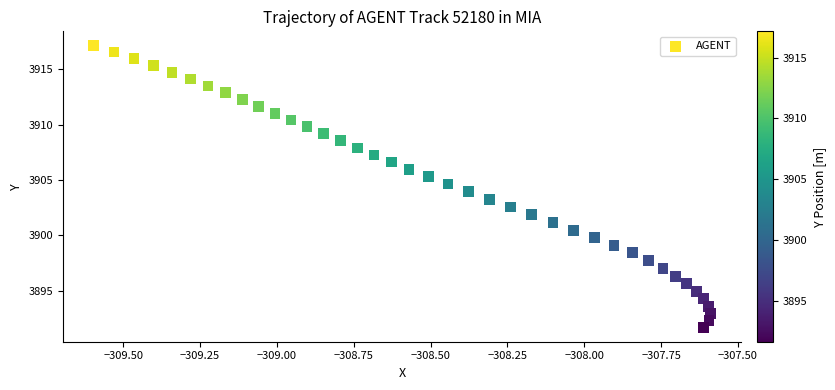

What is the range of X values (max minus min)?

2.0